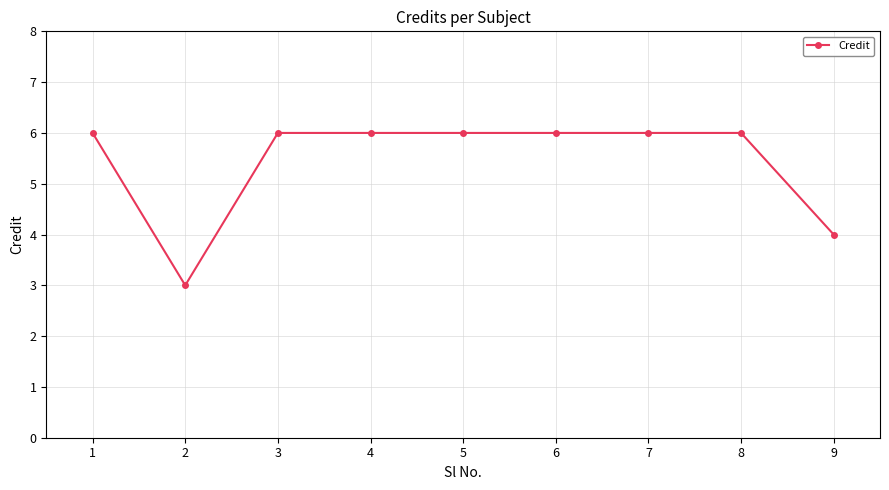

What is the approximate value at 1?

6